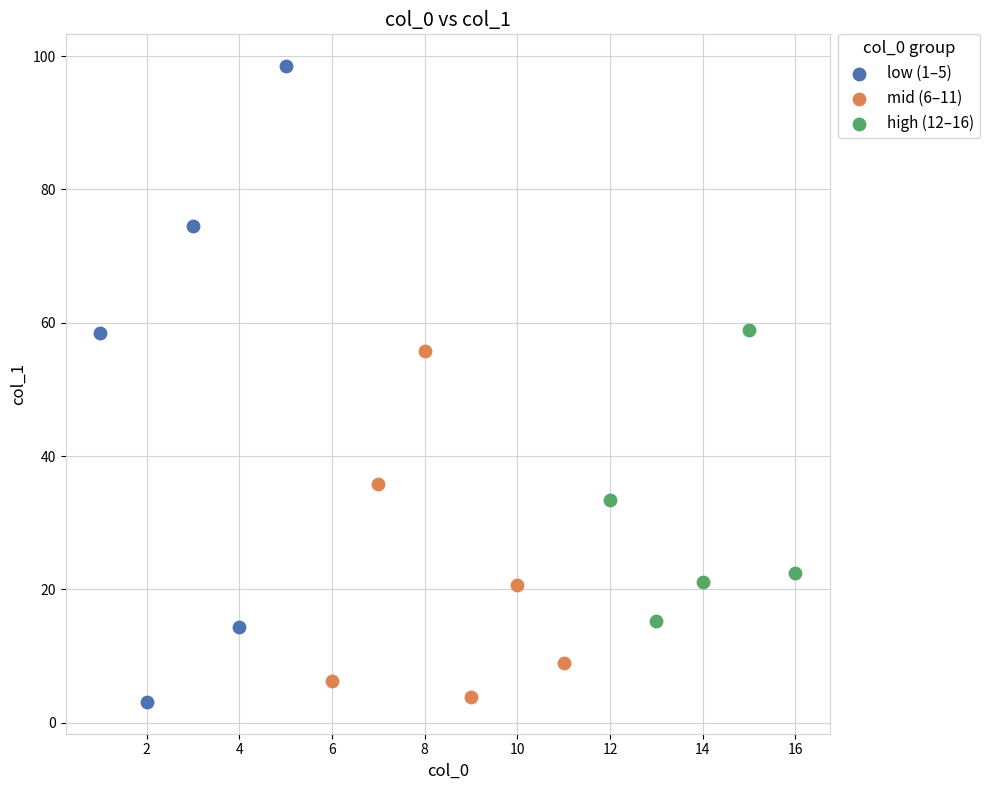

Which series contains the highest Y value?

low (1–5)